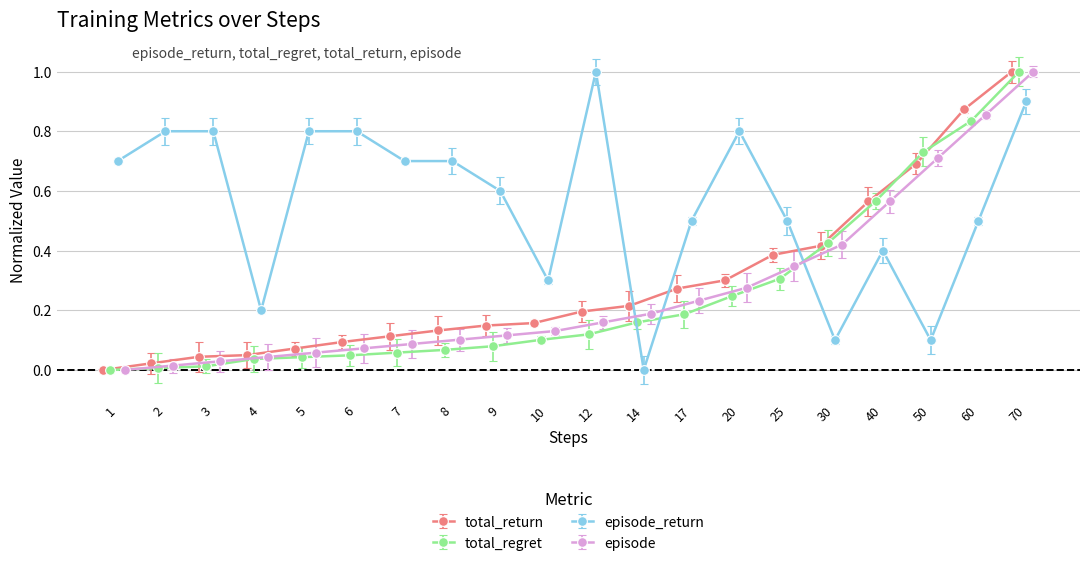

What is the maximum value for total_return?

1.0